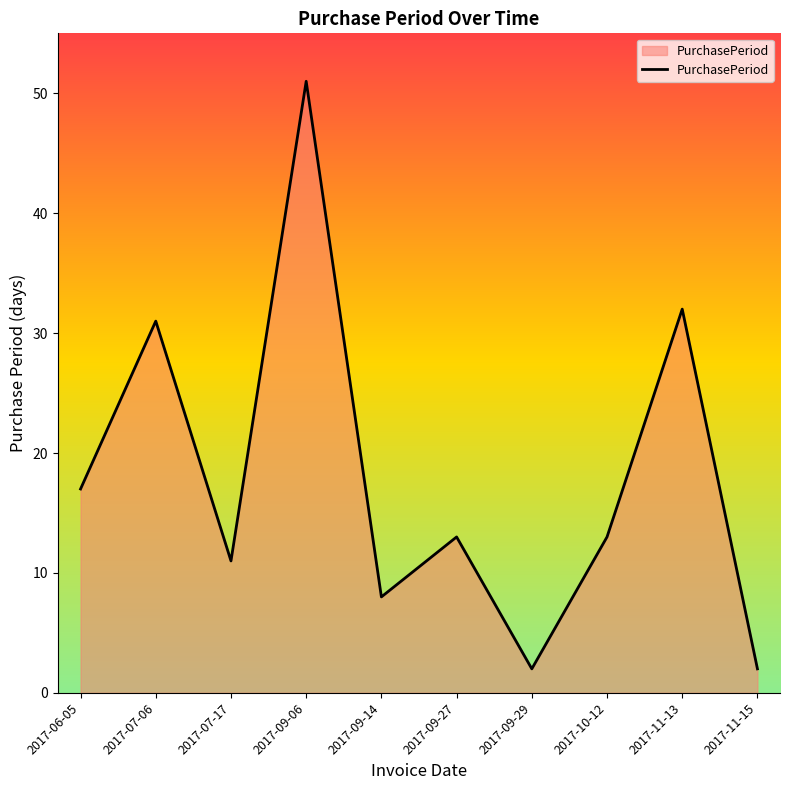

Between 2017-09-06 and 2017-07-17, which is larger?

2017-09-06